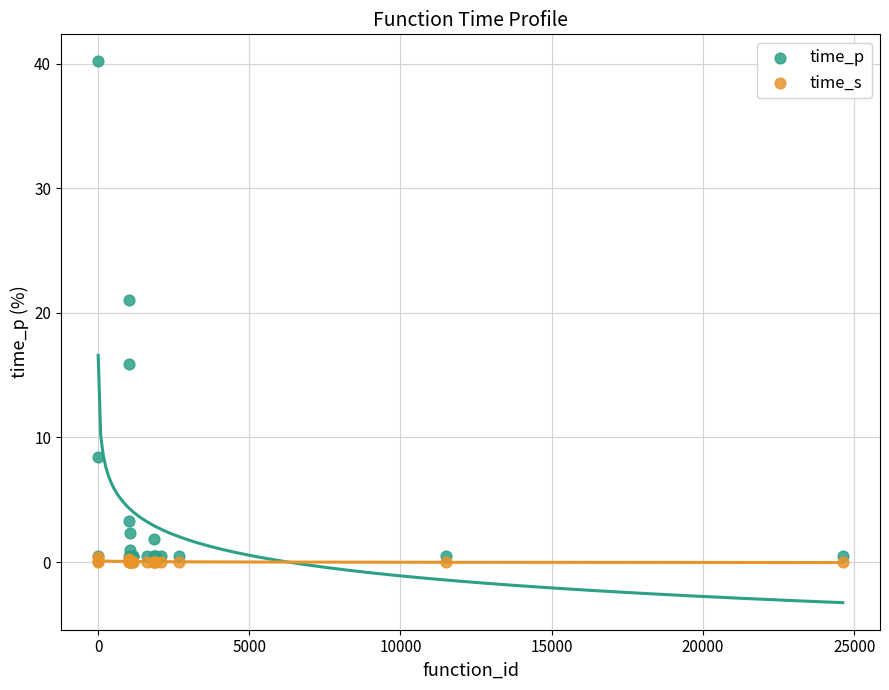

What are all the series names shown in the legend?

time_p, time_s